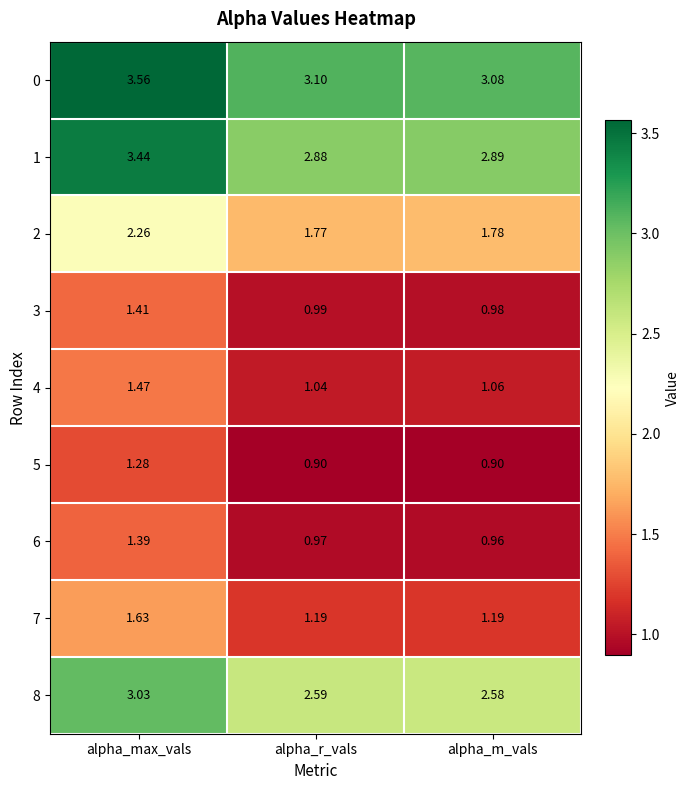

Which category has the highest value across all series?

alpha_max_vals